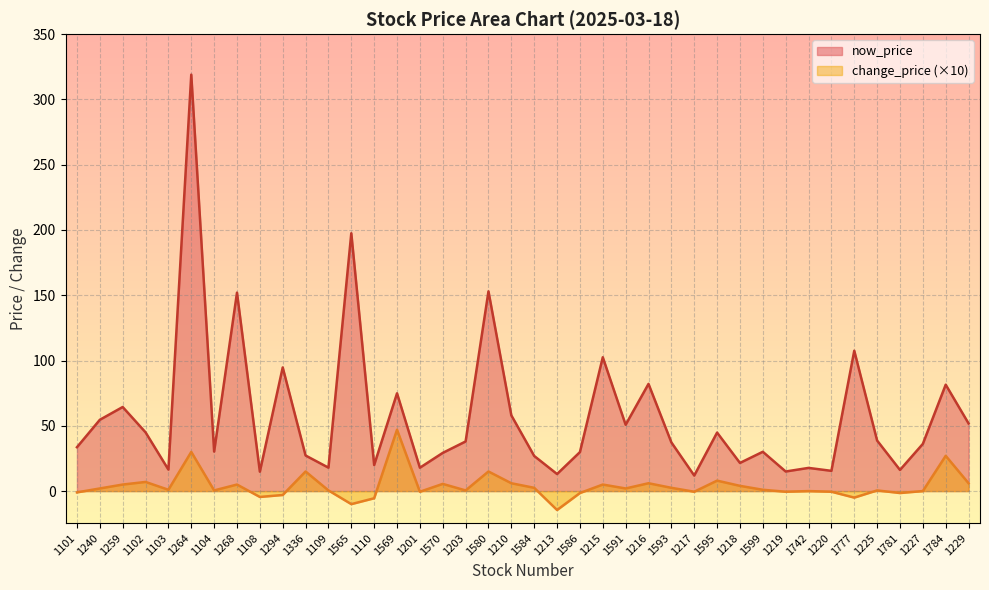

What is the label of the 28th point from the left?

1217